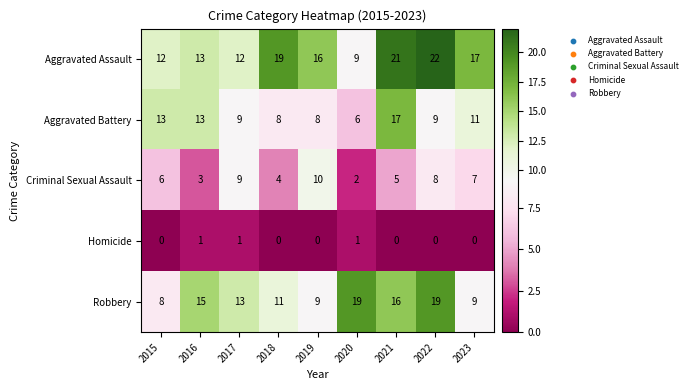

Between 2016 and 2020, which series saw the biggest shift?

Aggravated Battery